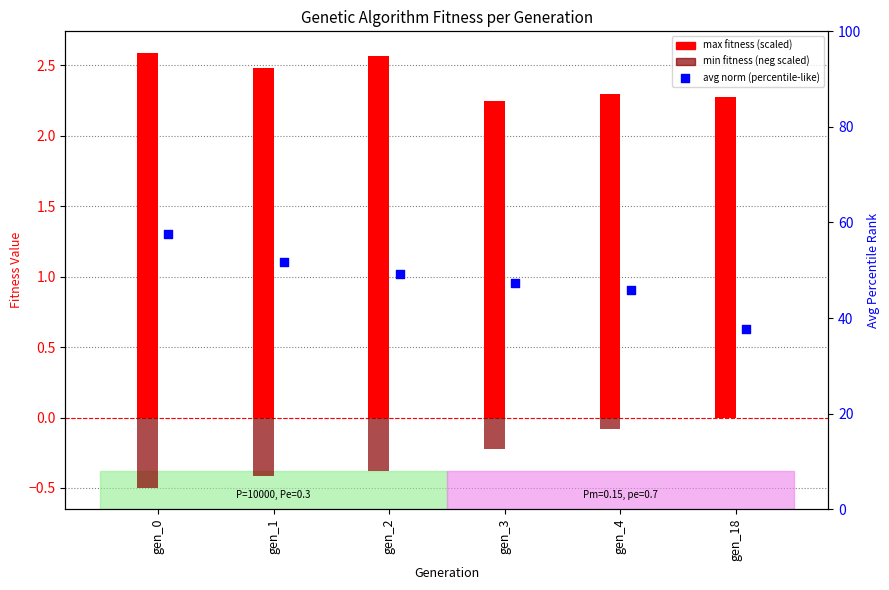

Which series reaches the maximum Y coordinate?

avg norm (percentile-like)